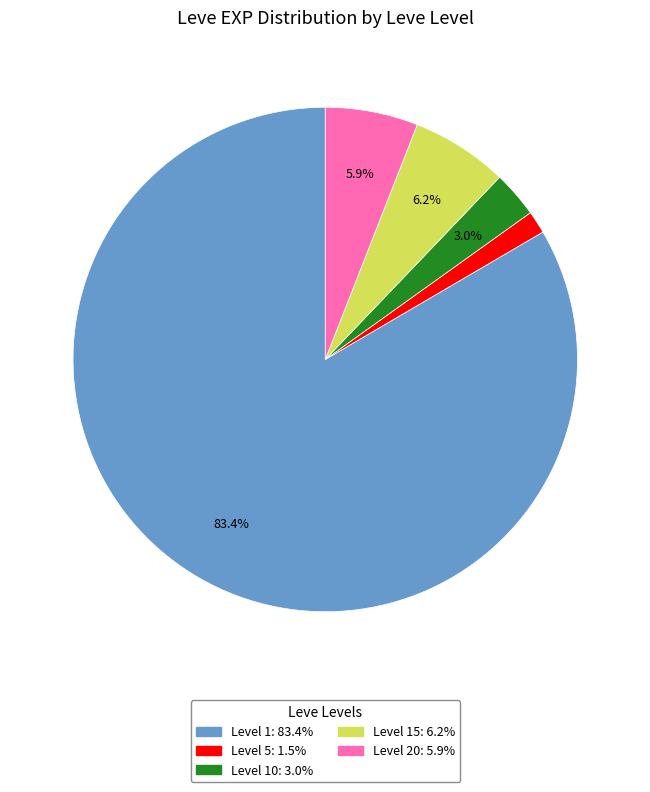

Count the number of slices in the pie.

5